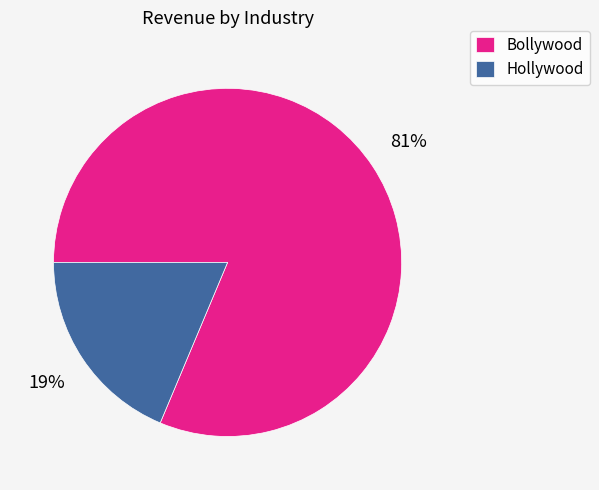

Does any single category account for the majority?

Yes